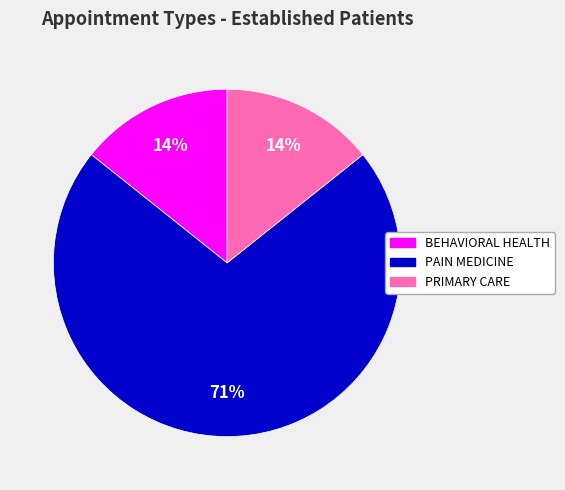

Which slice is the largest?

PAIN MEDICINE